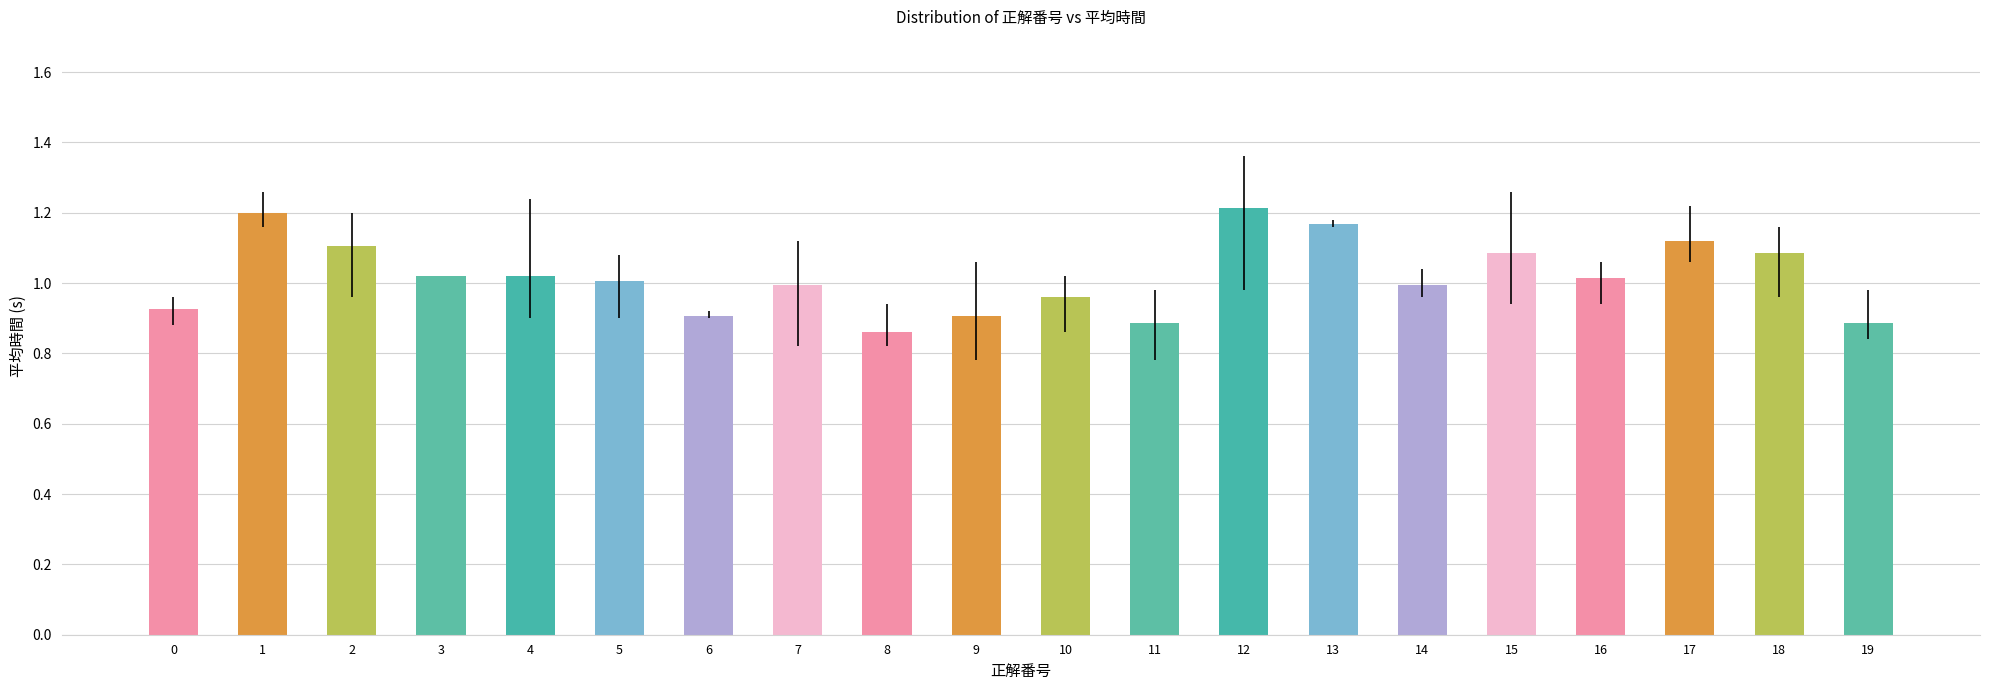

How many categories are shown in the chart?

20